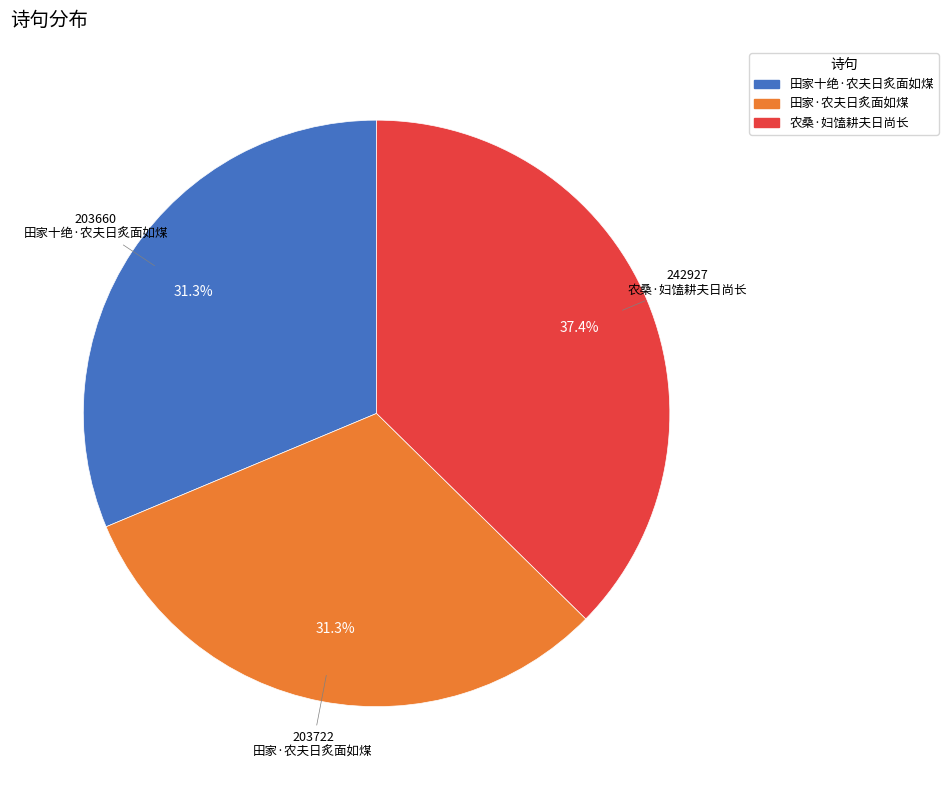

Approximately how many times larger is the value at 田家十绝·农夫日炙面如煤 compared to 田家·农夫日炙面如煤?

1.0